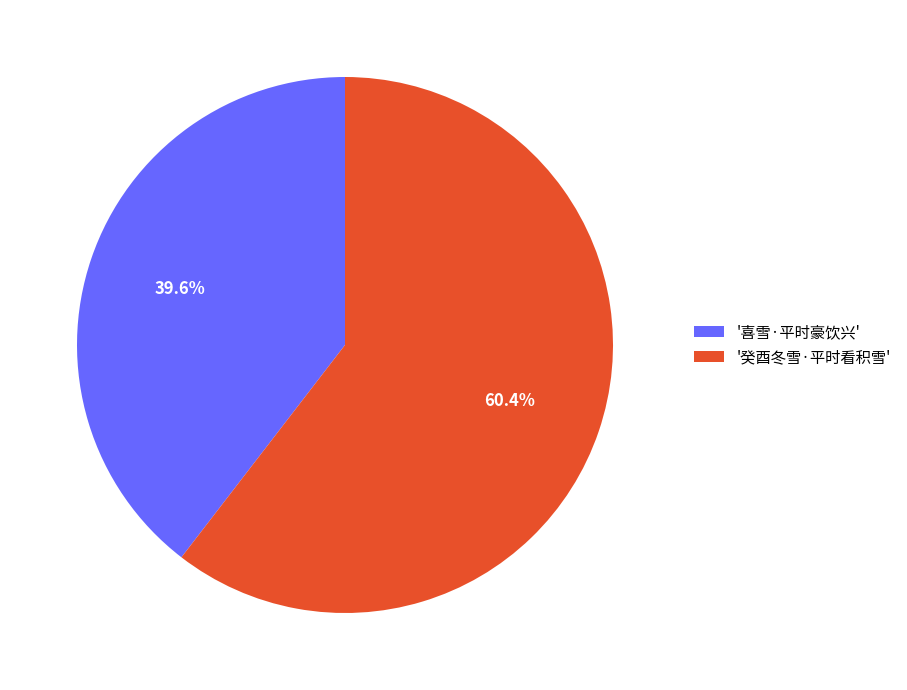

Combined, what portion of the pie is '喜雪·平时豪饮兴' and '癸酉冬雪·平时看积雪'?

100.0%